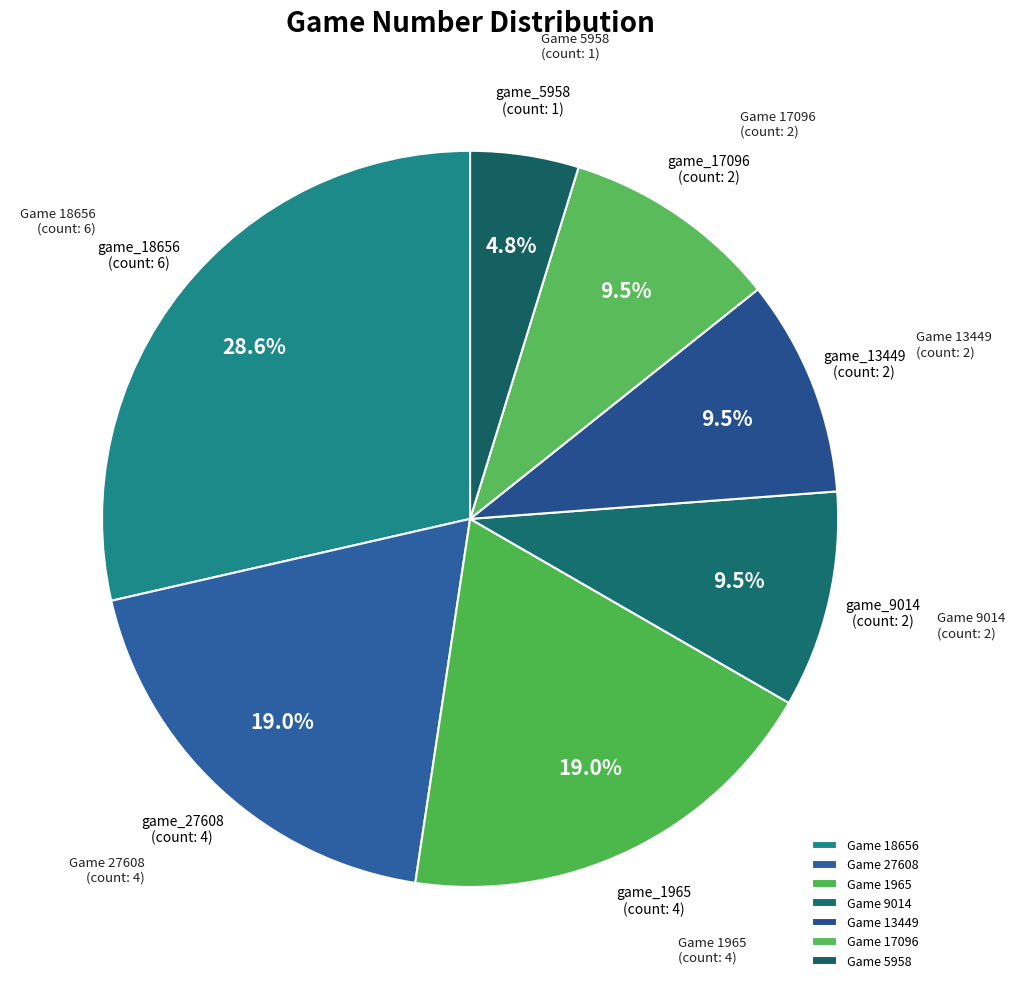

How many segments does this pie chart have?

7